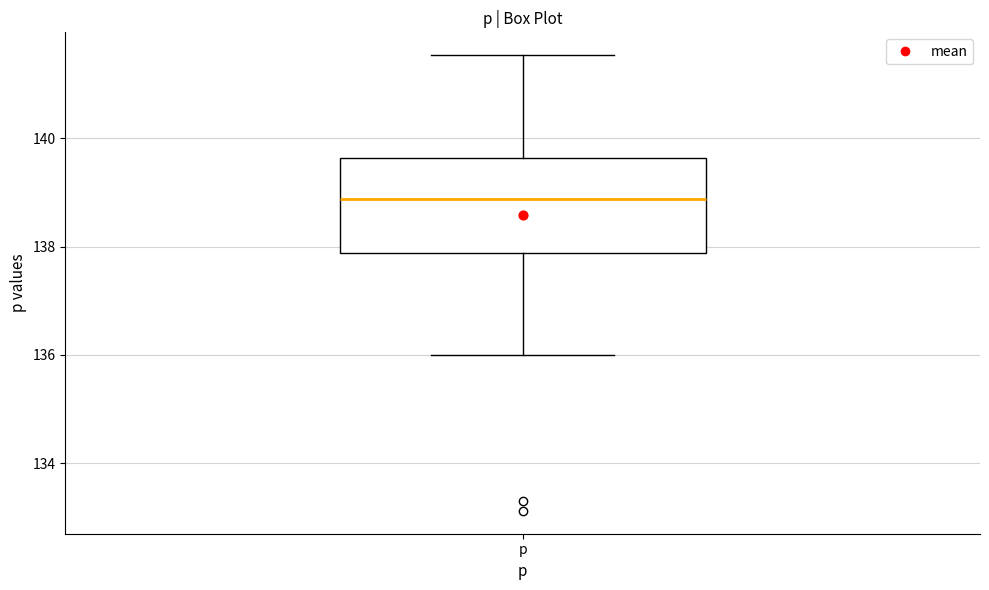

Transcribe this box plot: give where the median line is, the range the box spans, and where the two whiskers end, as read against the y-axis. The values are not printed on the chart, so give them approximately, as read against the axis.

median 138.8, box 137.8 to 139.6, whiskers 136.0 to 141.6